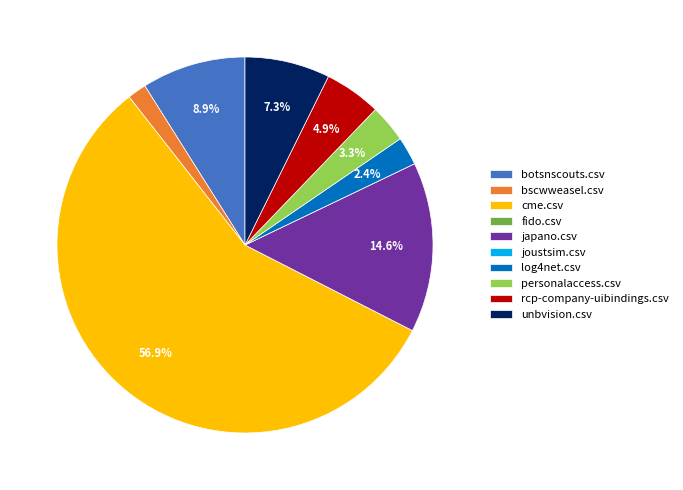

Is there any slice that represents more than half of the pie?

Yes